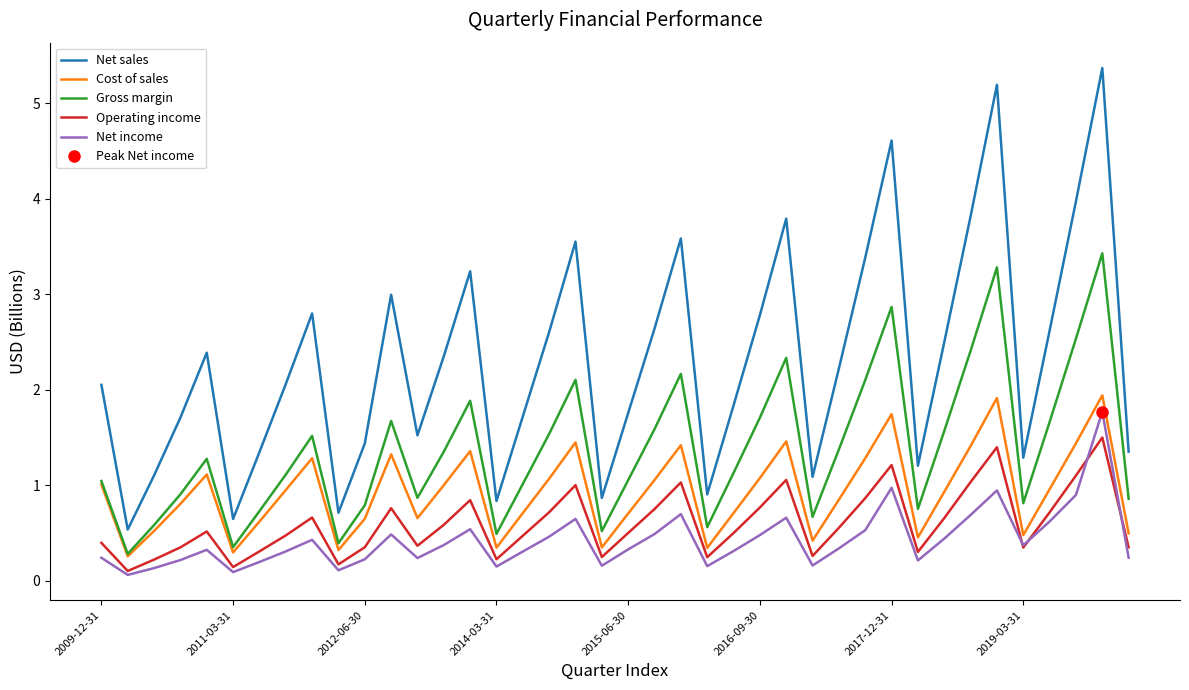

Is it true that Cost of sales equals 0.8 at 28?

True